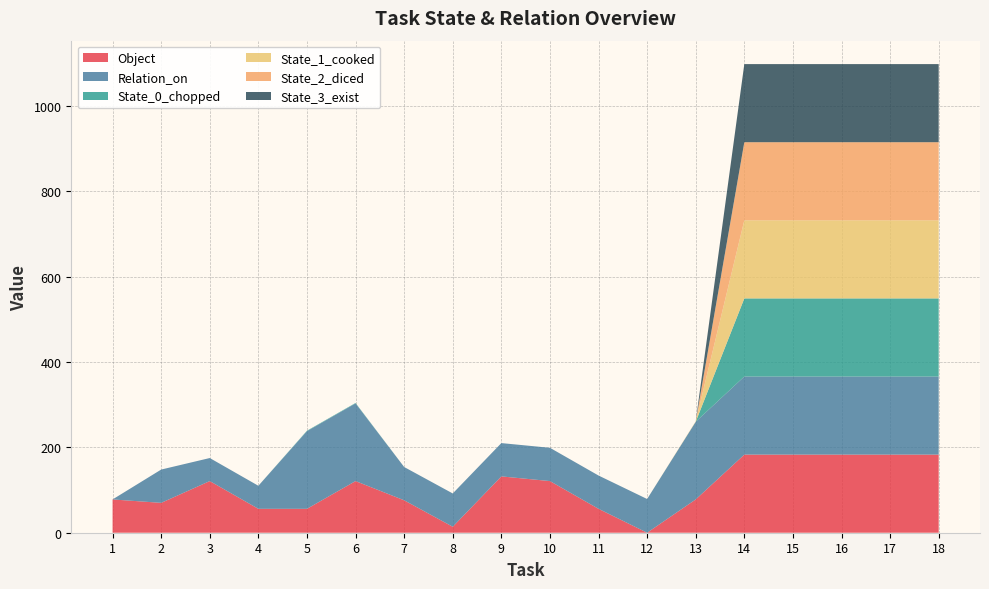

Reading left to right, what are all the values shown in this chart?

Object: 78	70	121	56	56	121	76	14	132	121	56	0	78	183	183	183	183	183
Relation_on: 0	78	54	54	182	182	78	78	78	78	78	79	182	183	183	183	183	183
State_0_chopped: 0	0	0	0	1	1	0	0	0	0	0	0	0	183	183	183	183	183
State_1_cooked: 0	0	0	0	0	0	0	0	0	0	0	0	1	183	183	183	183	183
State_2_diced: 0	0	0	0	0	0	0	0	0	0	0	0	0	183	183	183	183	183
State_3_exist: 0	0	0	0	0	0	0	0	0	0	0	0	0	183	183	183	183	183